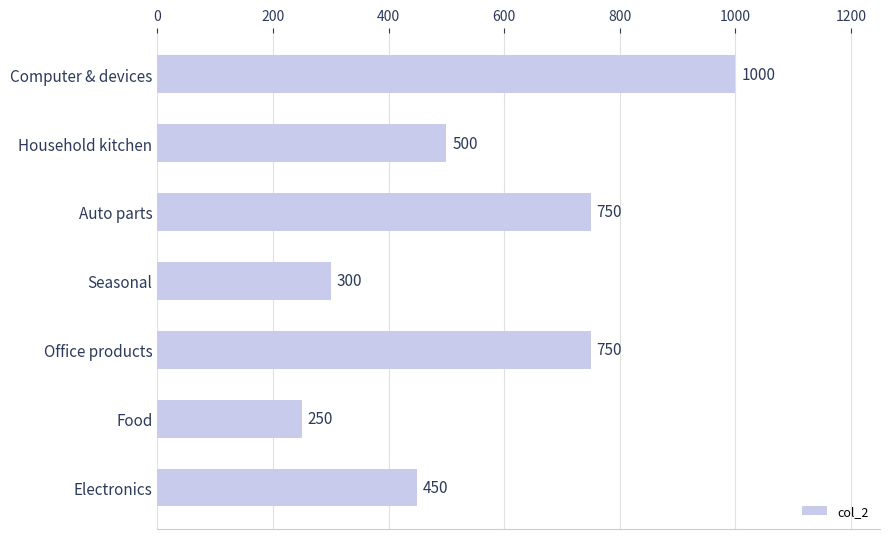

What is the minimum value shown in the chart?

250